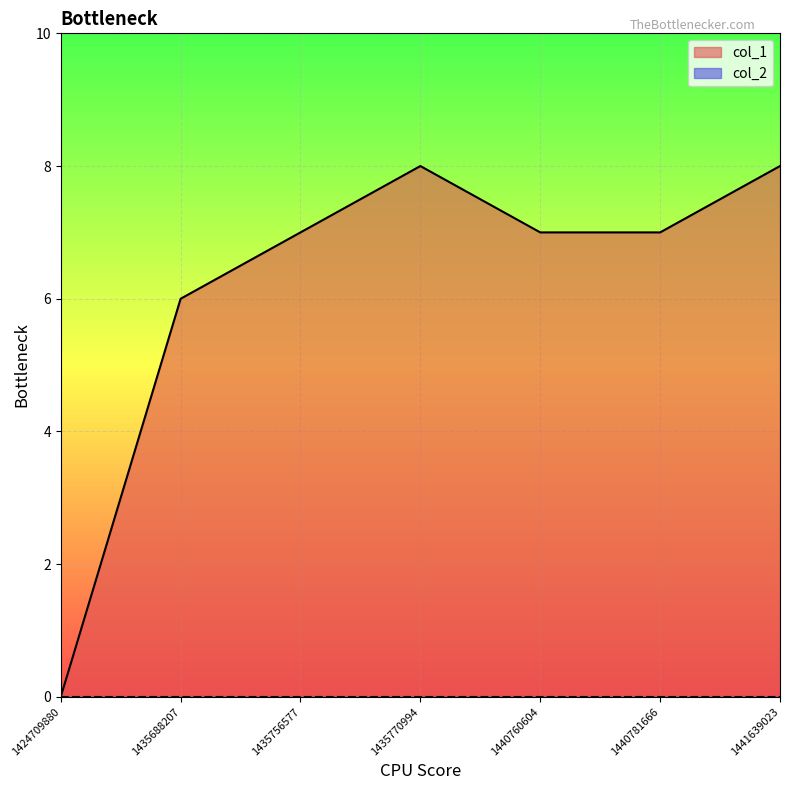

At which label does the data first exceed 7?

1435770994